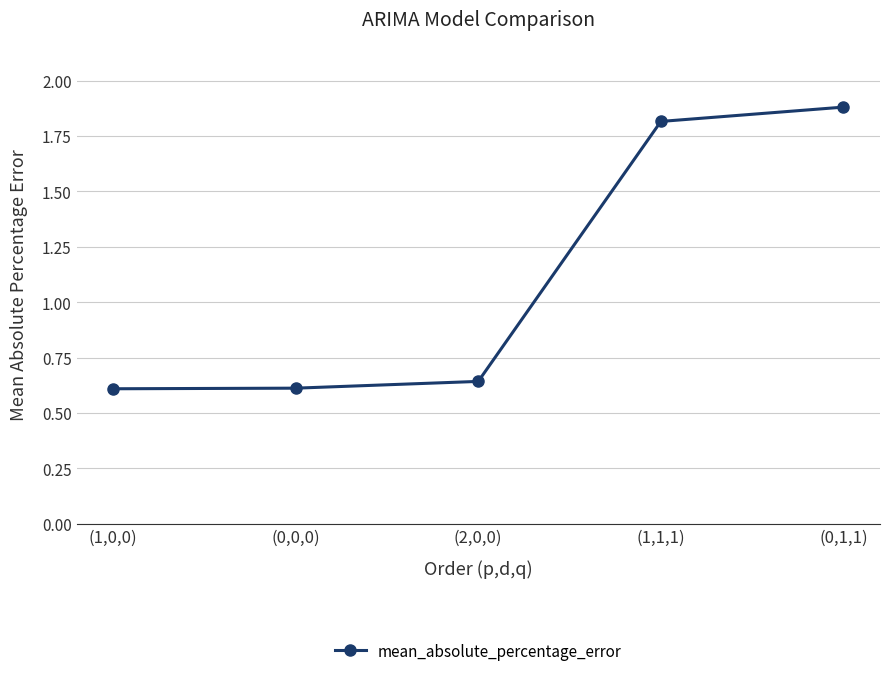

What is the change in value from (2,0,0) to (1,1,1)?

+1.2